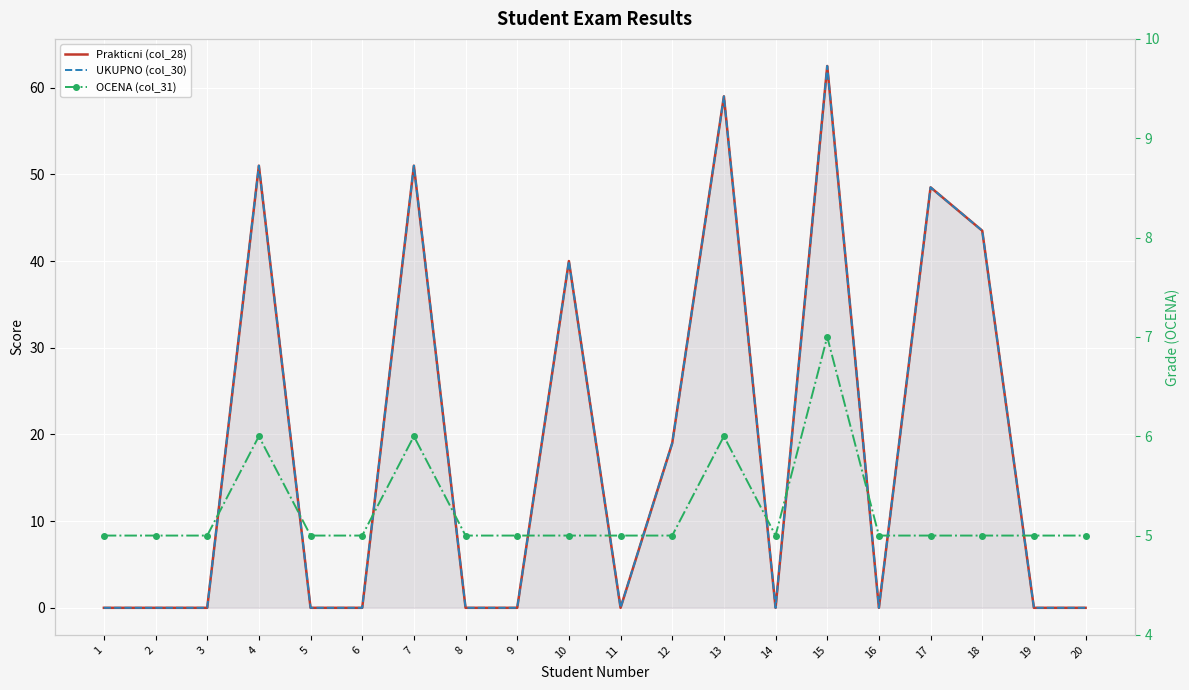

Which series has the widest spread of values?

Prakticni (col_28)